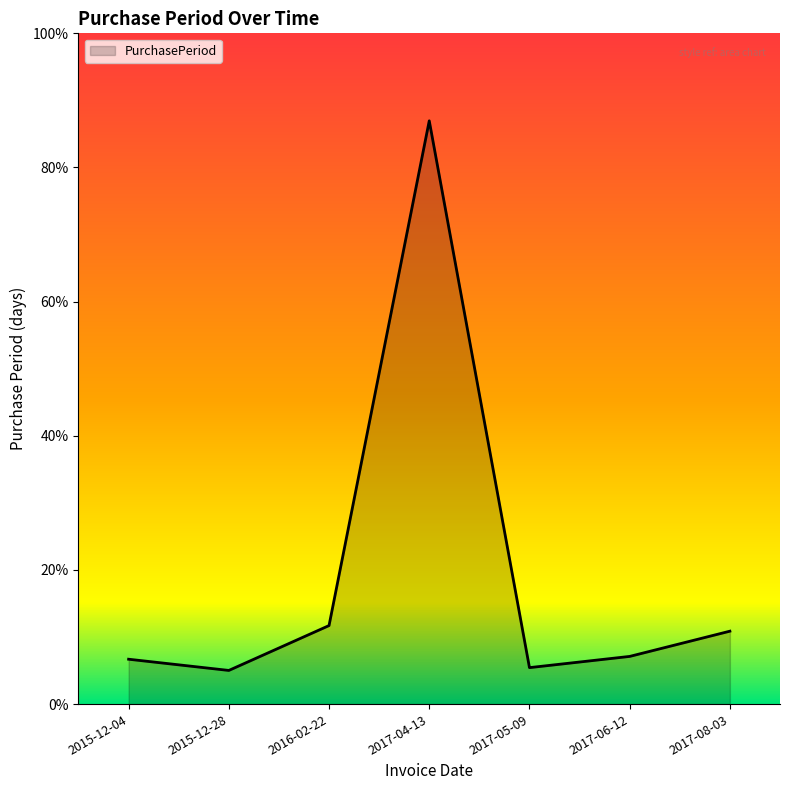

At which label is the value closest to 220?

2016-02-22